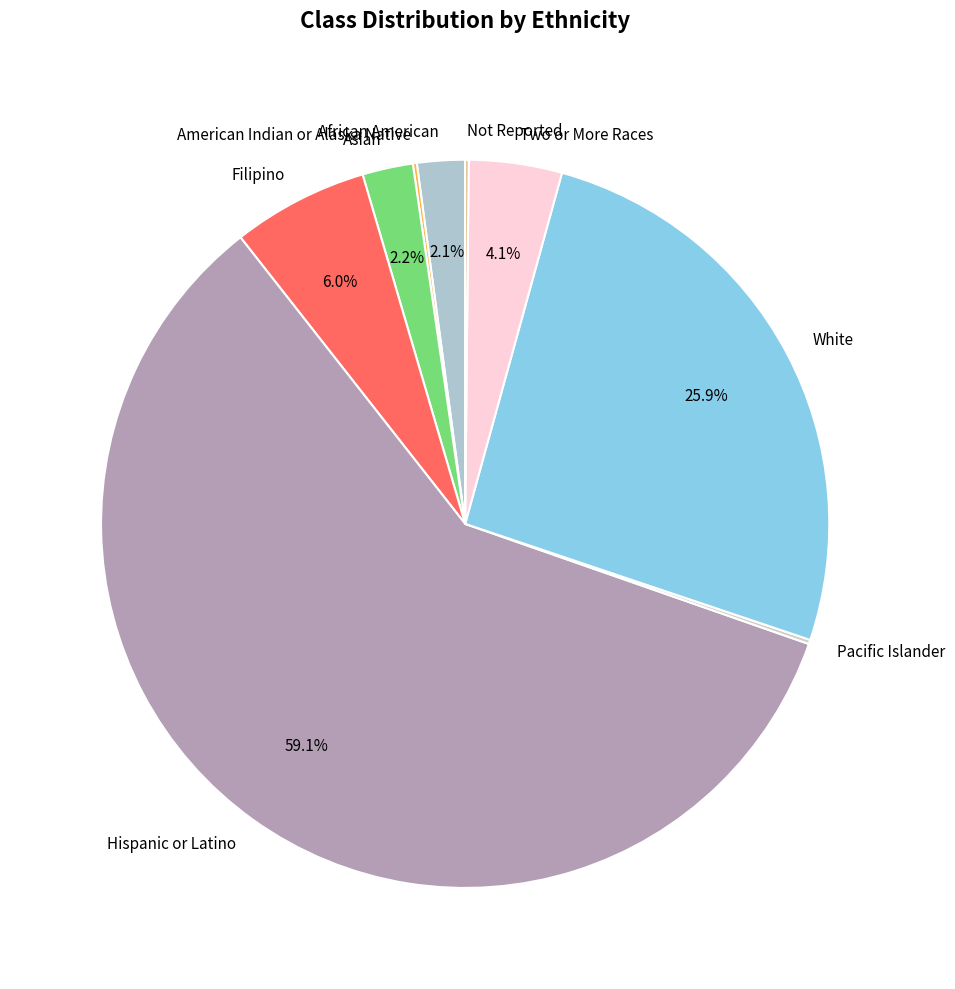

To the nearest percent, what percentage of the pie is White?

26%